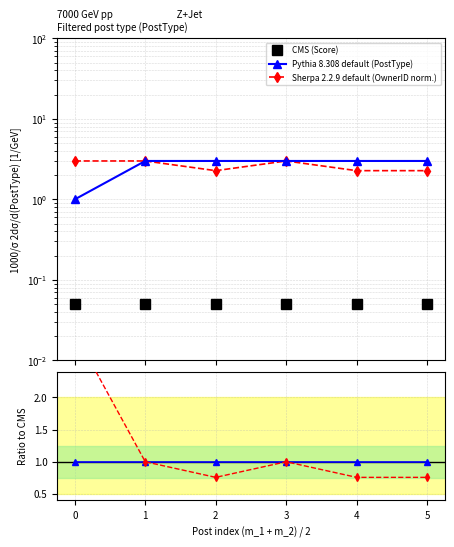

What is the approximate value of Sherpa 2.2.9 default (OwnerID norm.) at 5?

2.3